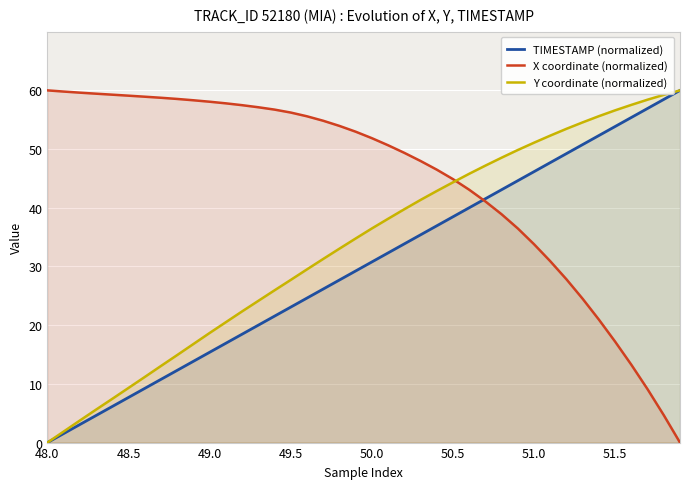

What is the average value of the X coordinate (normalized) series?

44.6